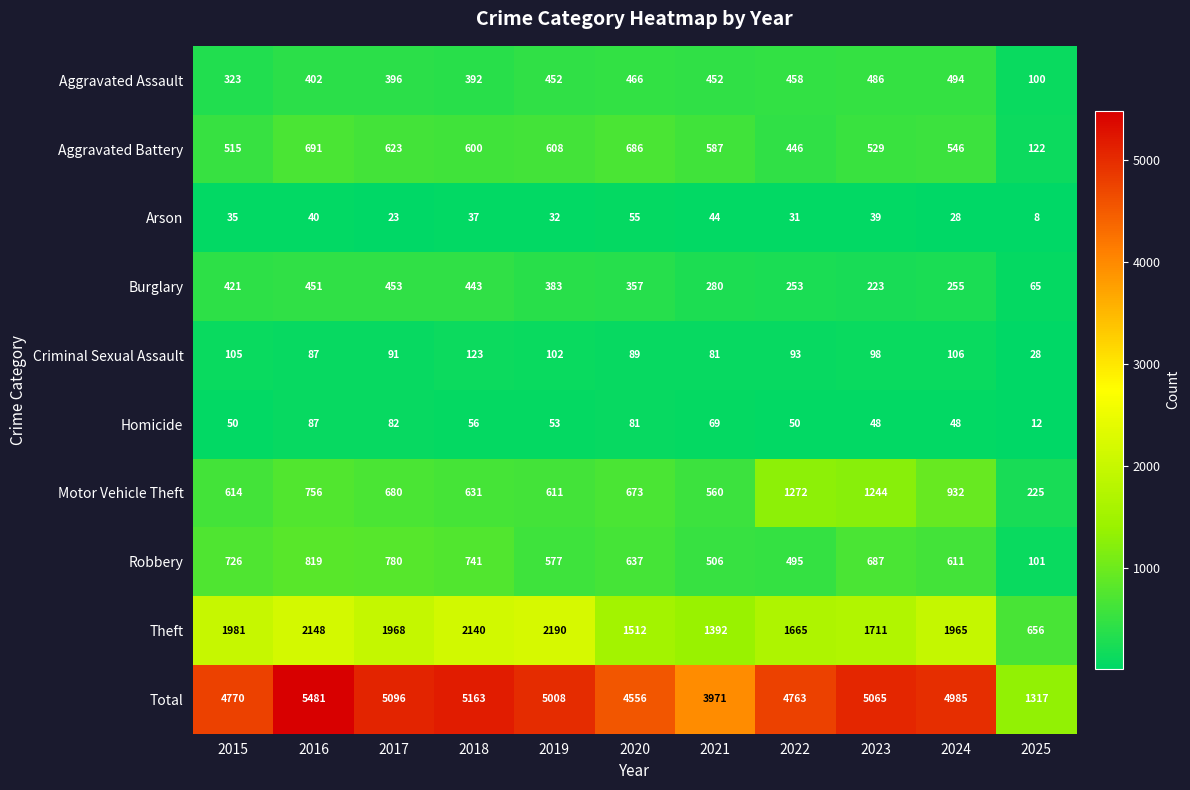

Rank the series at 2018 from highest to lowest value.

Total, Theft, Robbery, Motor Vehicle Theft, Aggravated Battery, Burglary, Aggravated Assault, Criminal Sexual Assault, Homicide, Arson